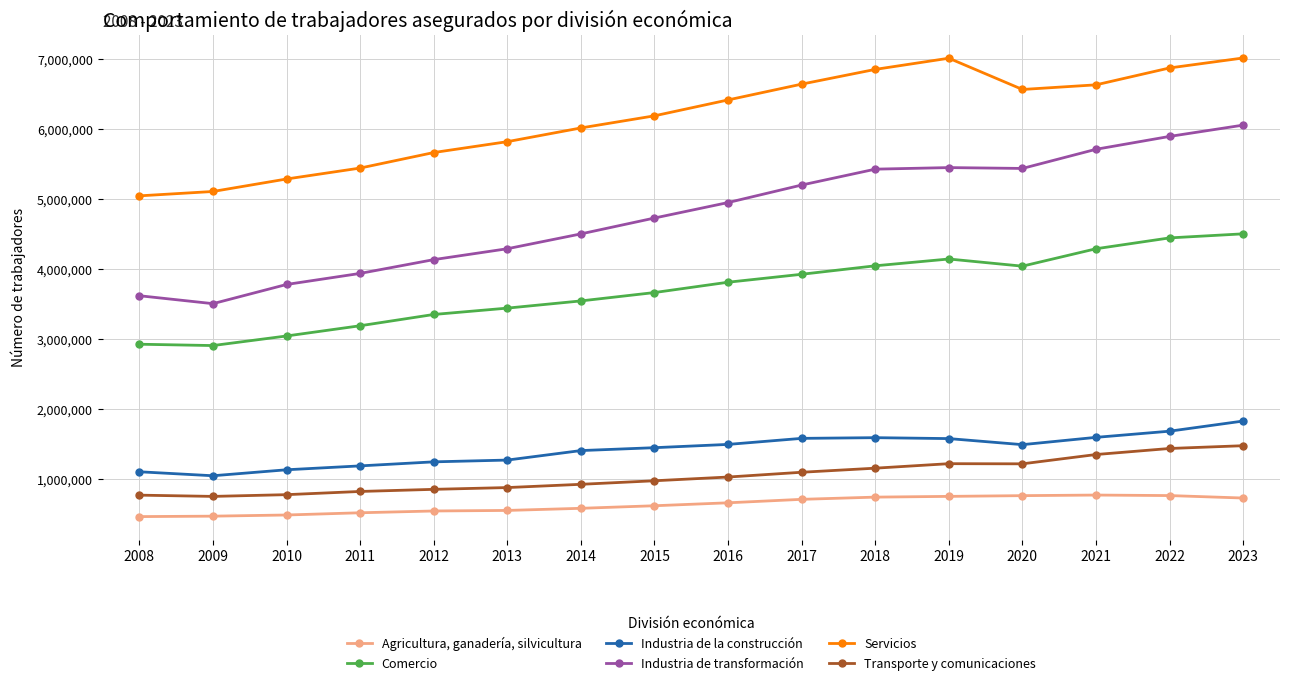

What is the value of the Industria de la construcción point at the 4th from the left?

1183722